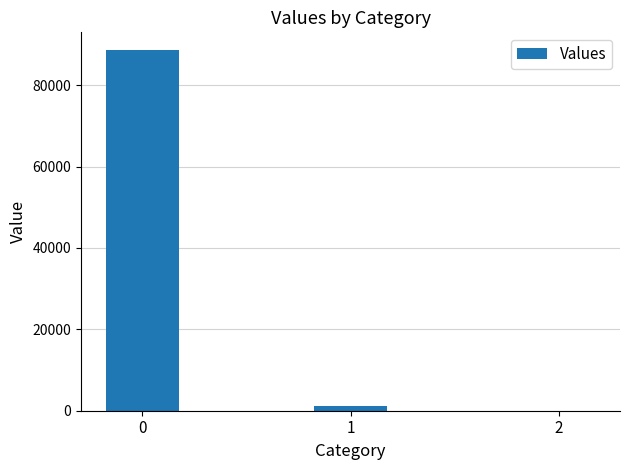

What is the average value?

29935.5